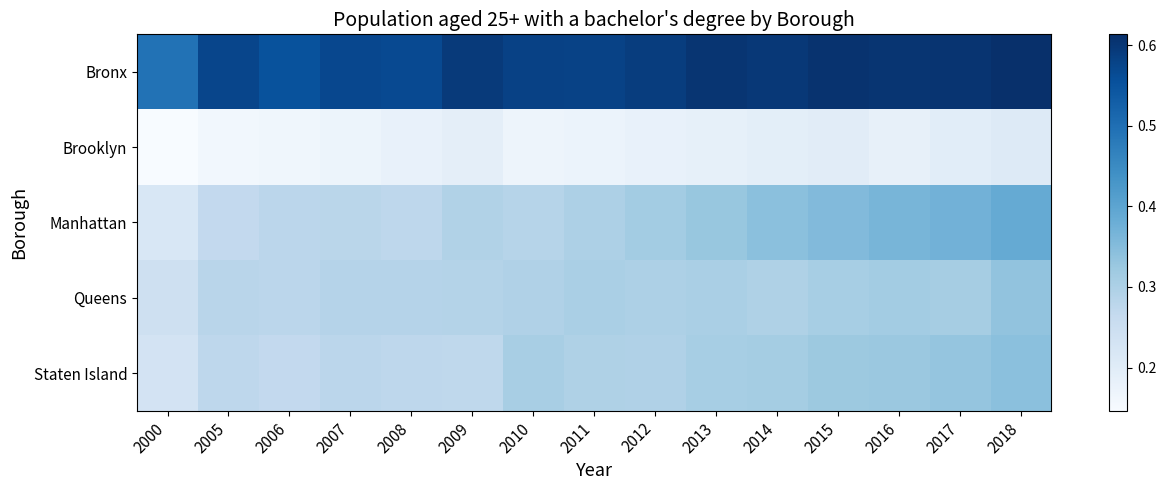

At which category does the chart reach its peak across all series?

2018